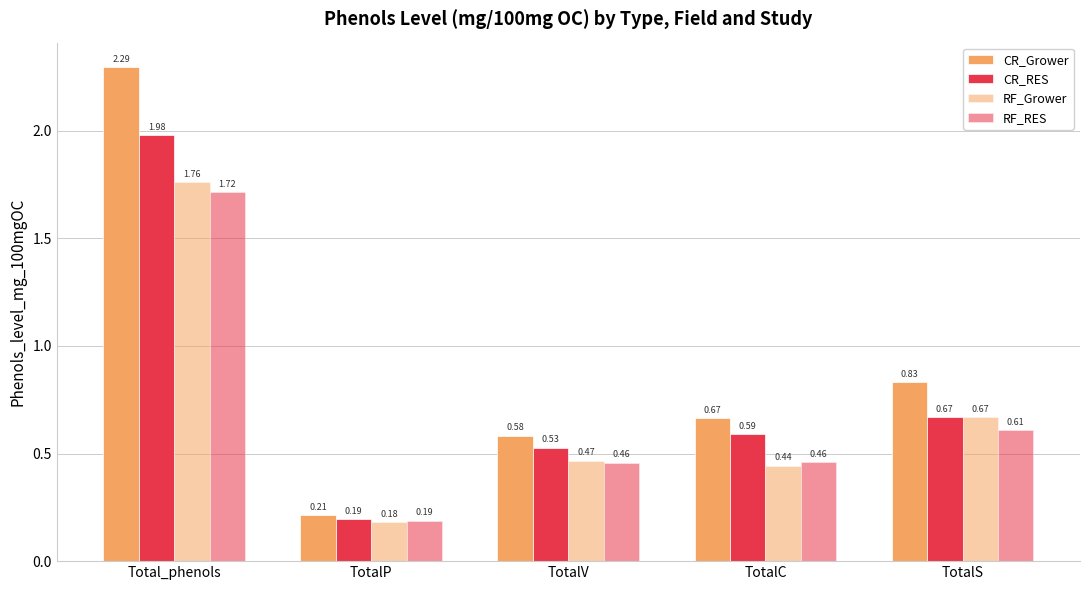

How many data points does each series have?

5